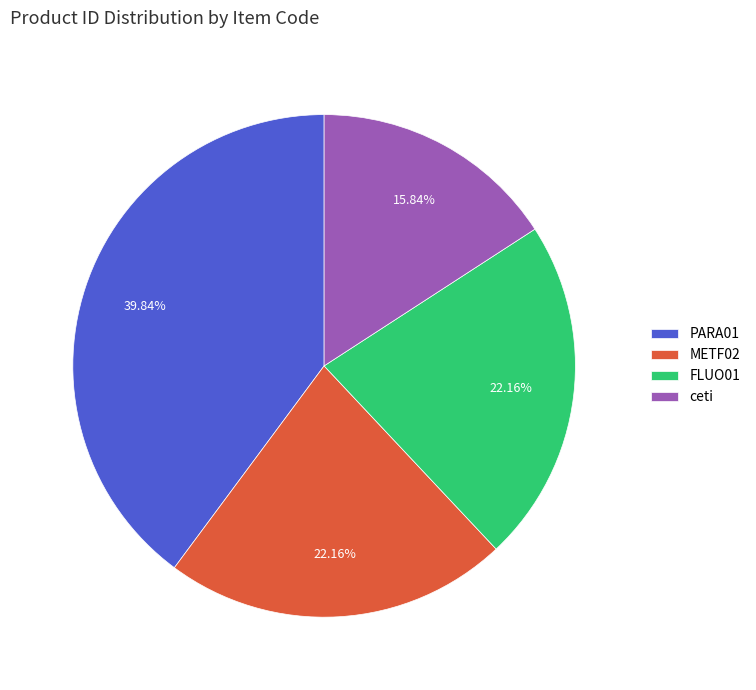

Is ceti the majority of the pie?

No